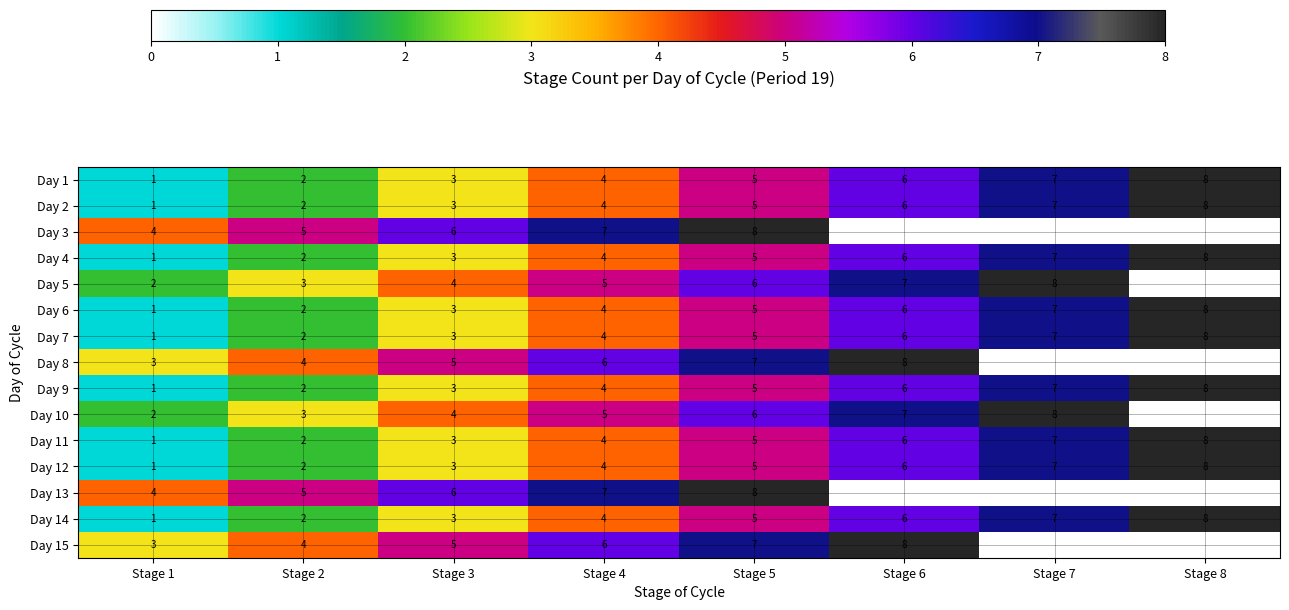

True or false: Day 1 has a value of 5 at Stage 5.

True